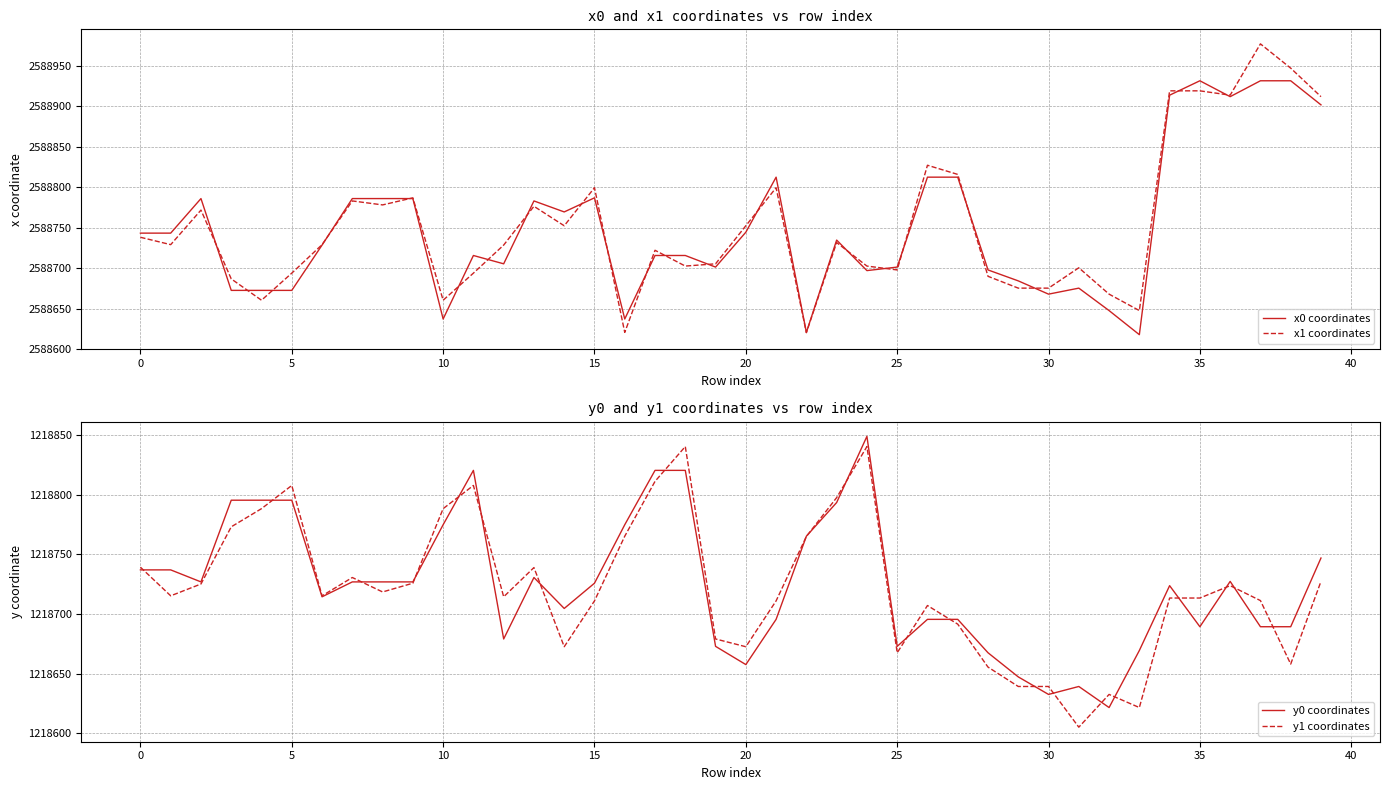

The value of y1 coordinates at 23 is 1763145.1. True or false?

False